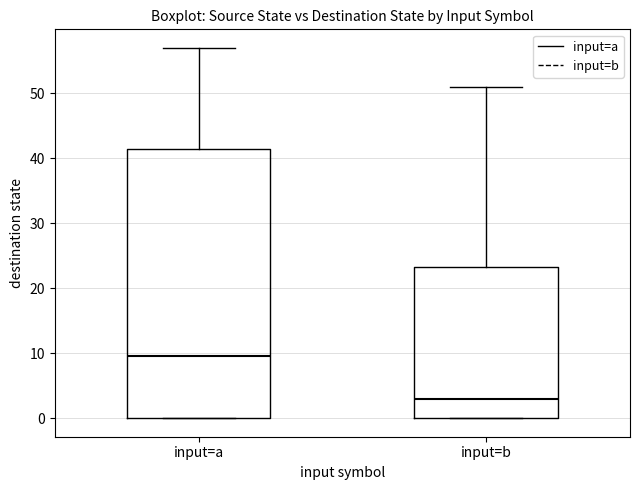

Reading left to right, transcribe this box plot: for each box, give where its median line is, the range the box spans, and where its two whiskers end, as read against the y-axis. The values are not printed on the chart, so give them approximately, as read against the axis.

input=a: median 10, box 0 to 42, whiskers 0 to 57
input=b: median 3, box 0 to 23, whiskers 0 to 51